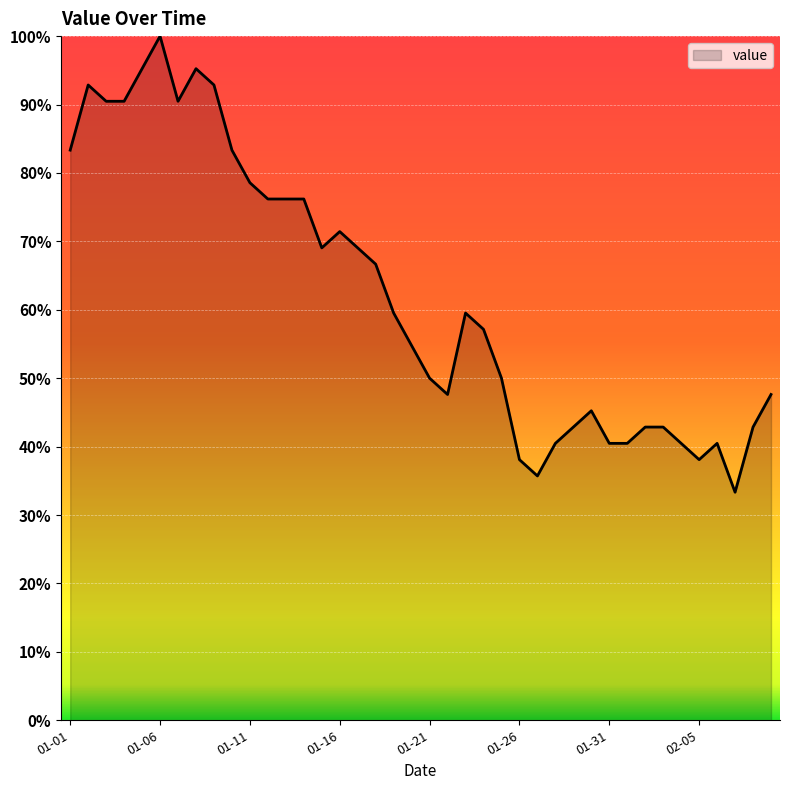

What is the smallest value displayed?

33.3